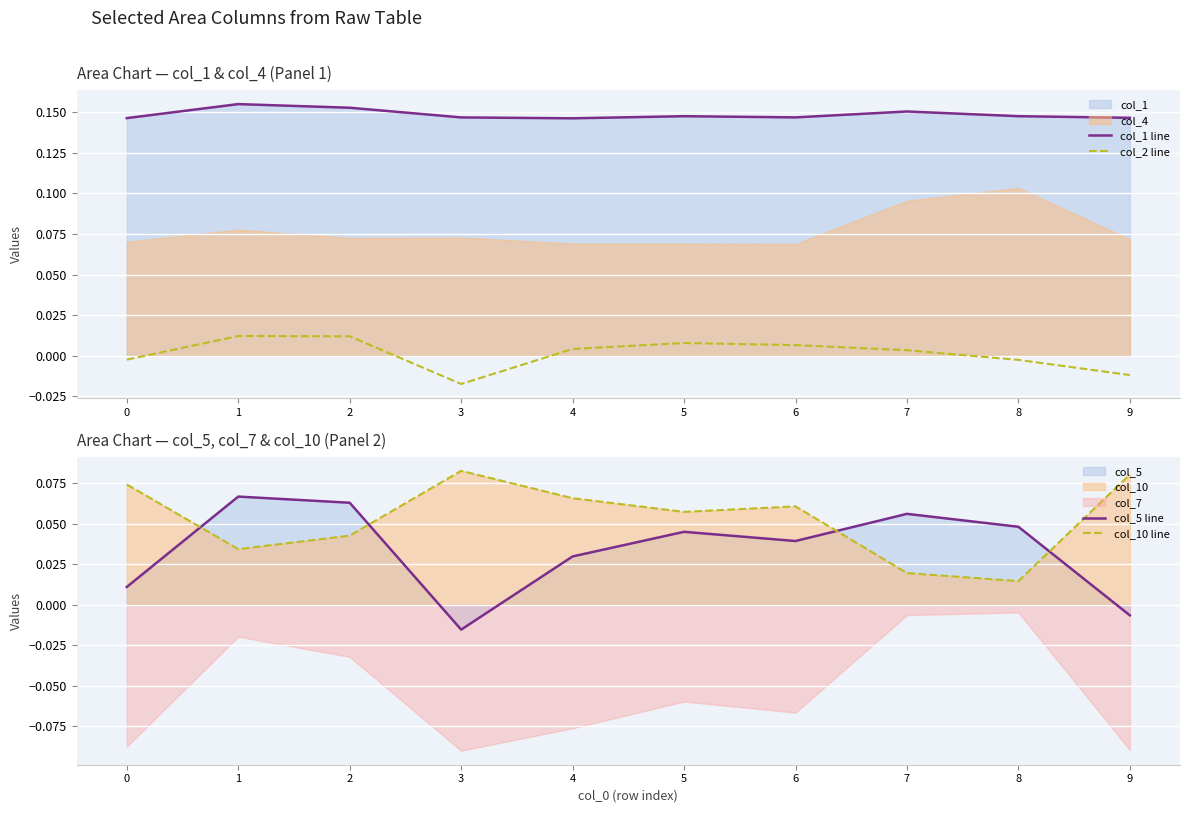

True or false: col_1 line and col_2 line intersect in this chart.

False